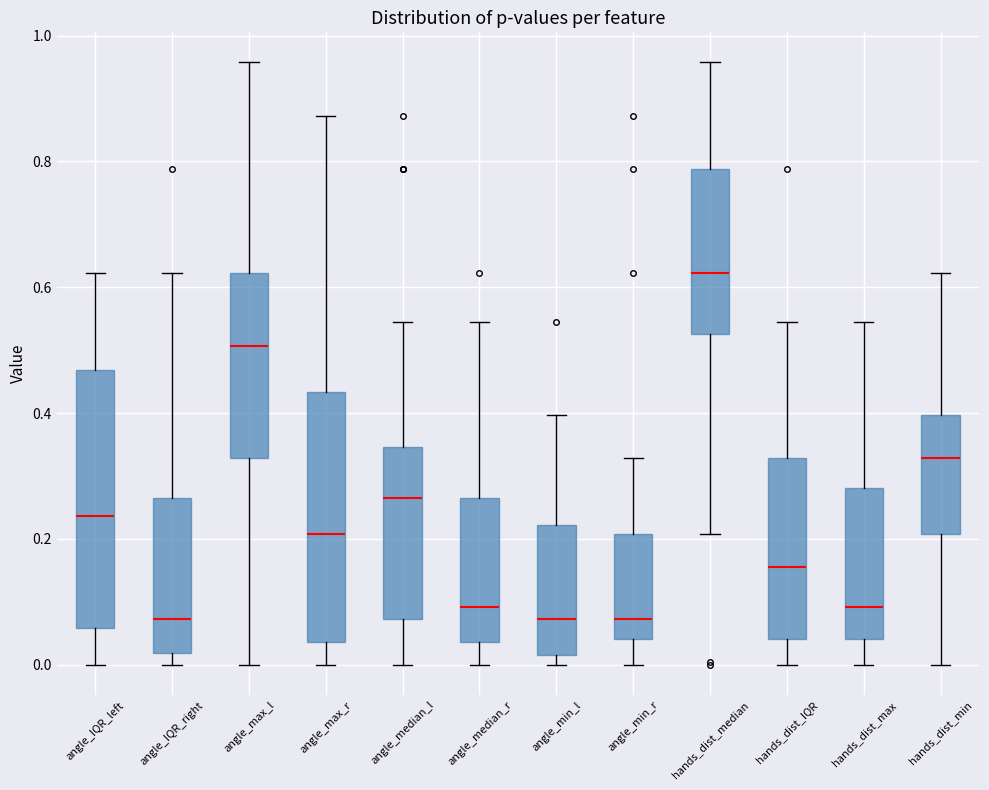

Where is the lower edge of the box for angle_IQR_right on the y-axis? The values are not printed on the chart, so give them approximately, as read against the axis.

0.02